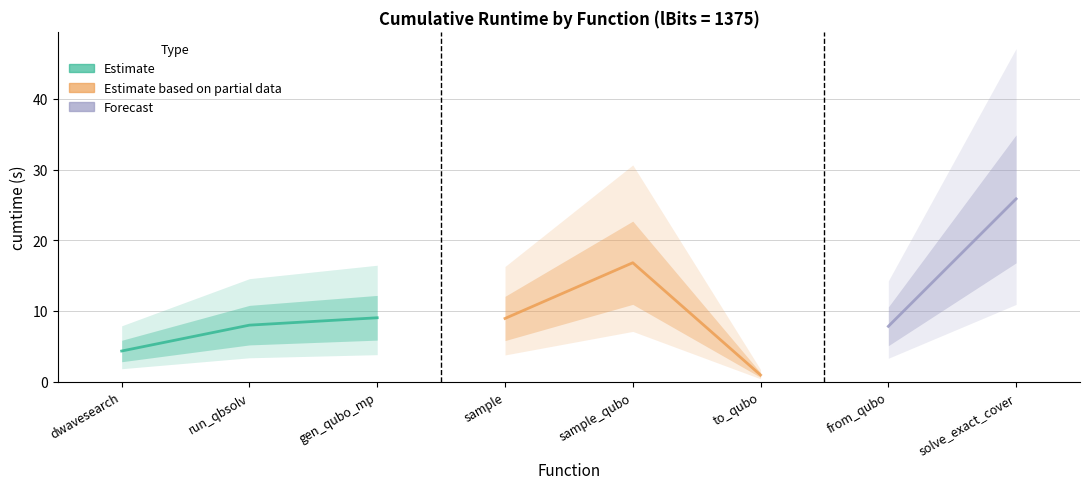

Reading left to right, extract all data points from this chart.

4.3	8.0	9.0	8.9	16.8	0.9	7.8	25.9